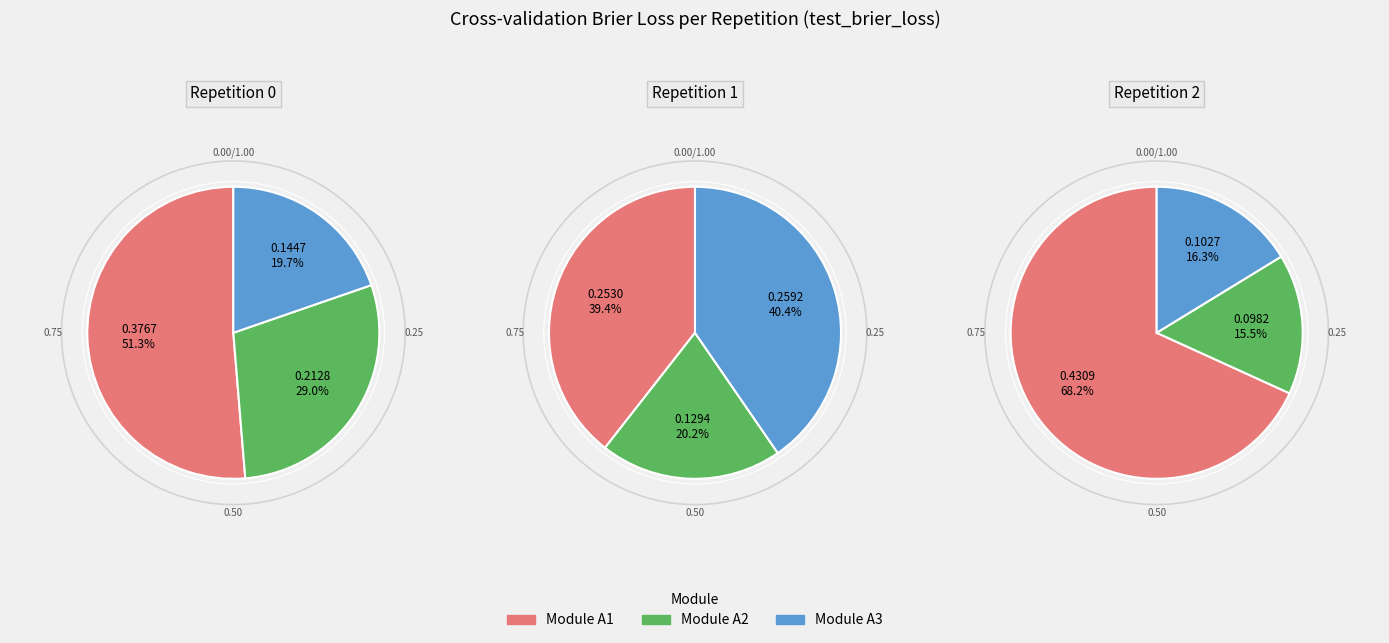

To the nearest percent, what percentage of the pie is 1?

16%